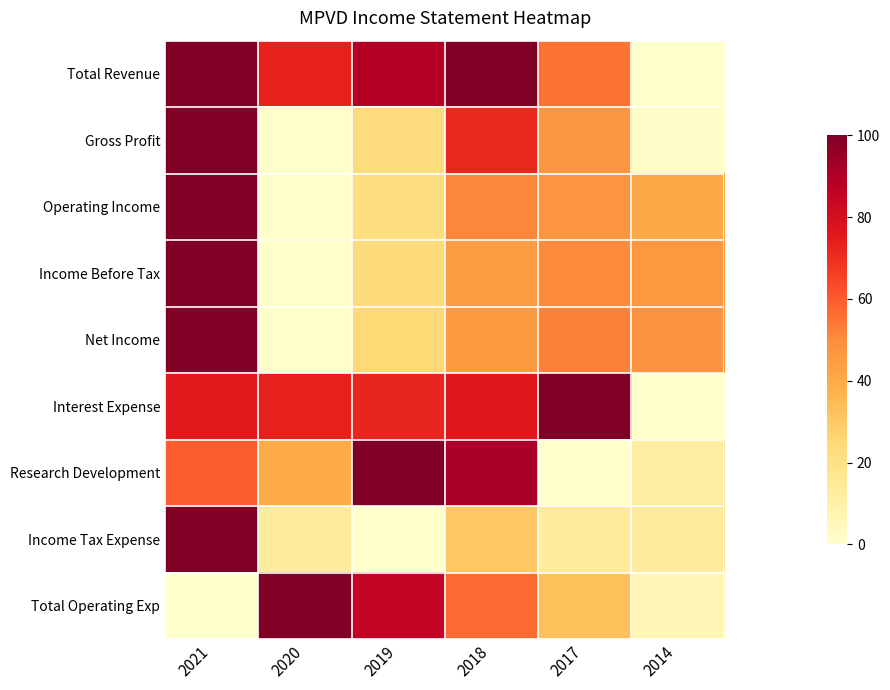

How many data points does each series have?

6